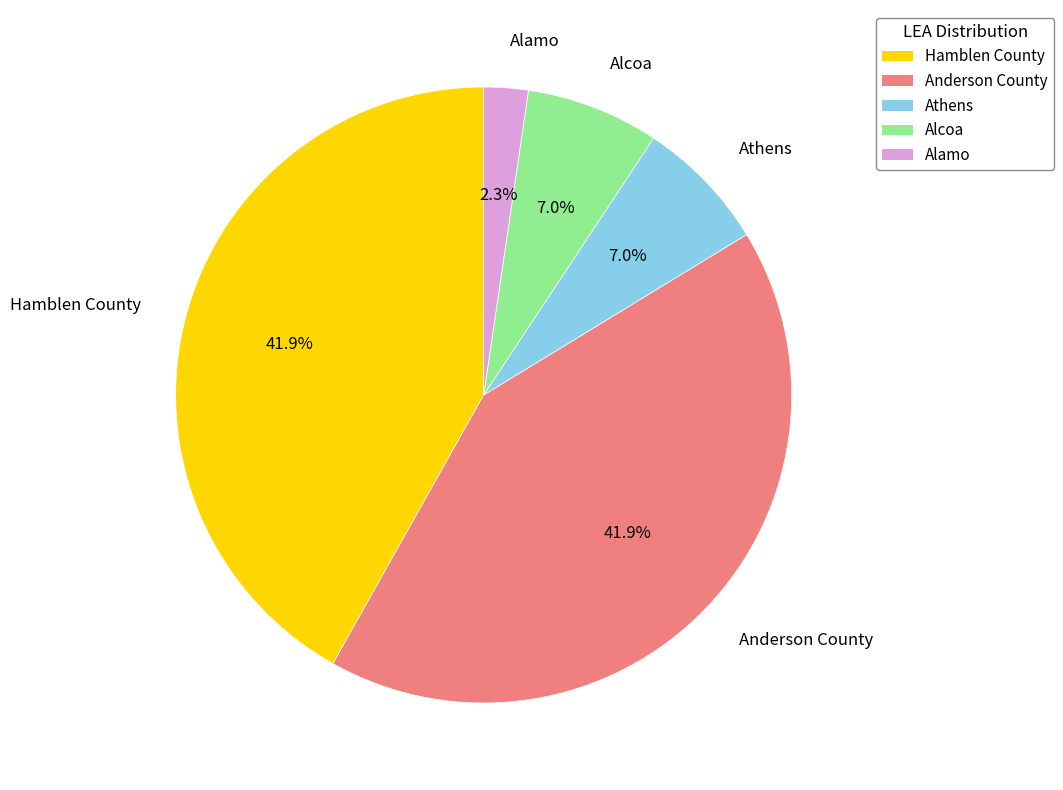

Which slice is the smallest?

Alamo